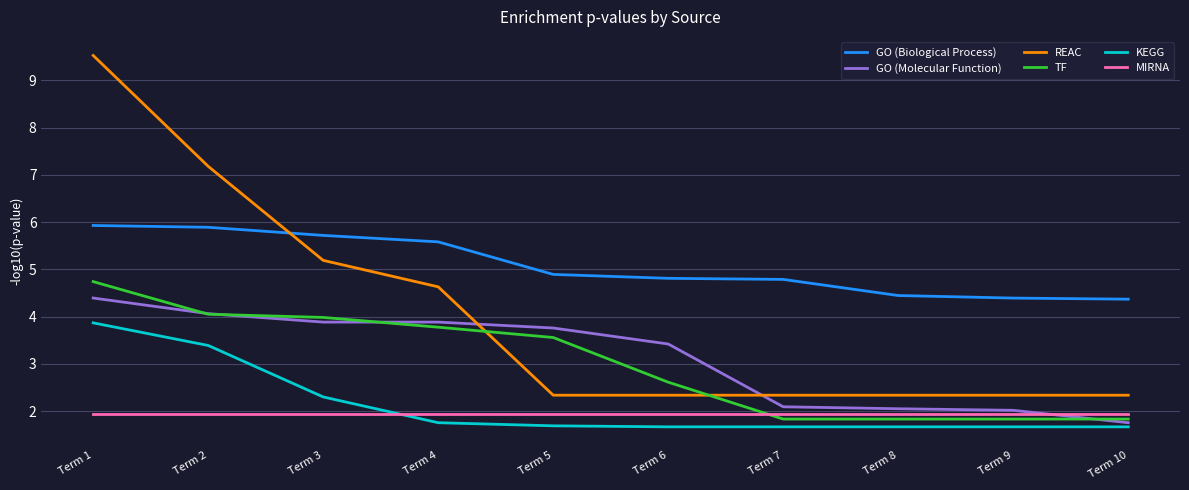

What is the spread (max minus min) of values at Term 6?

3.1